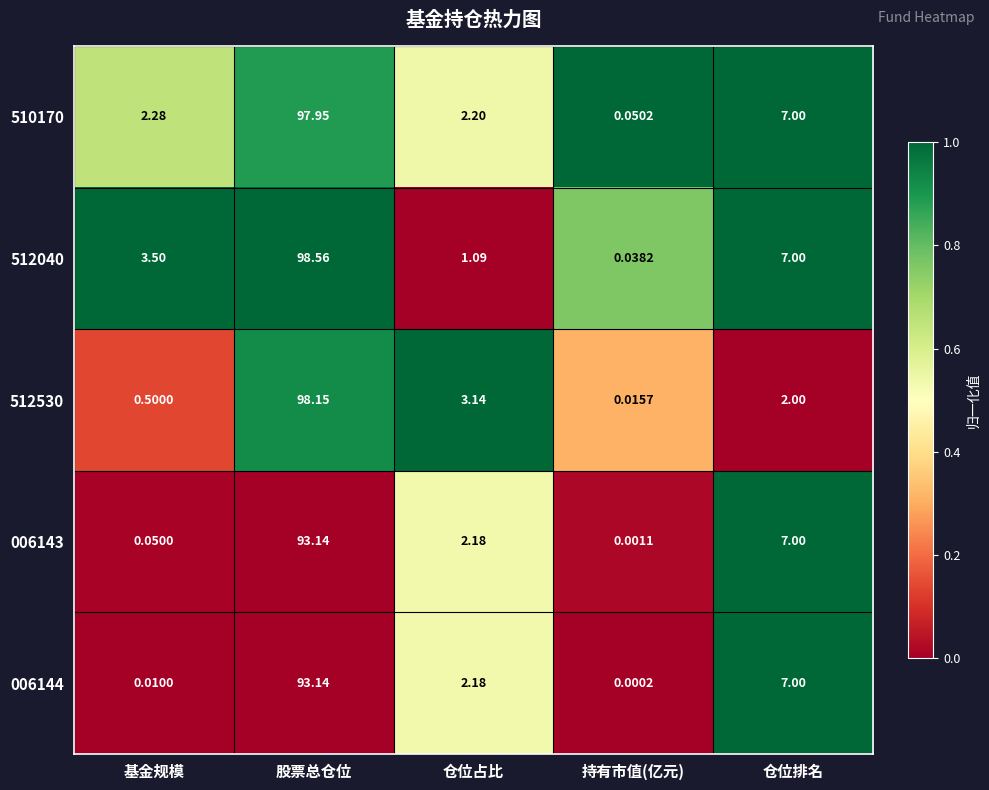

How many data points does each series have?

5